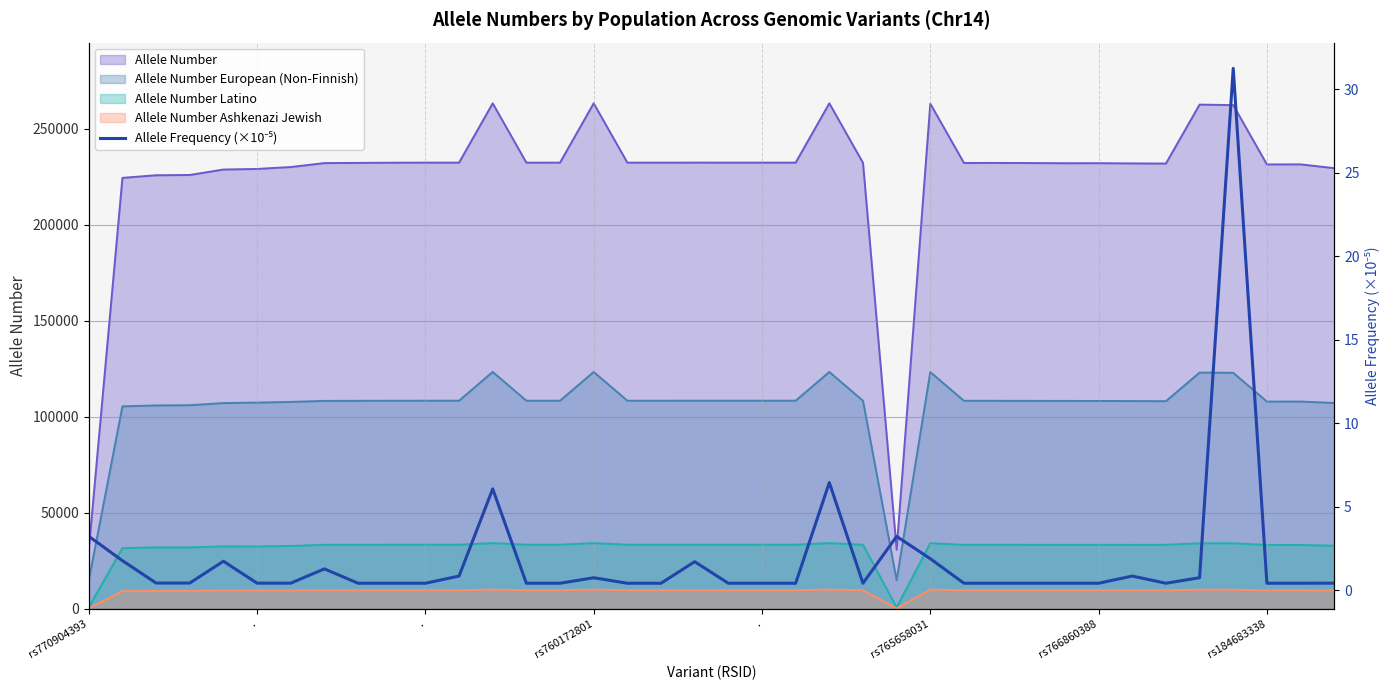

What is the change in value from 22 to 26?

-6.0